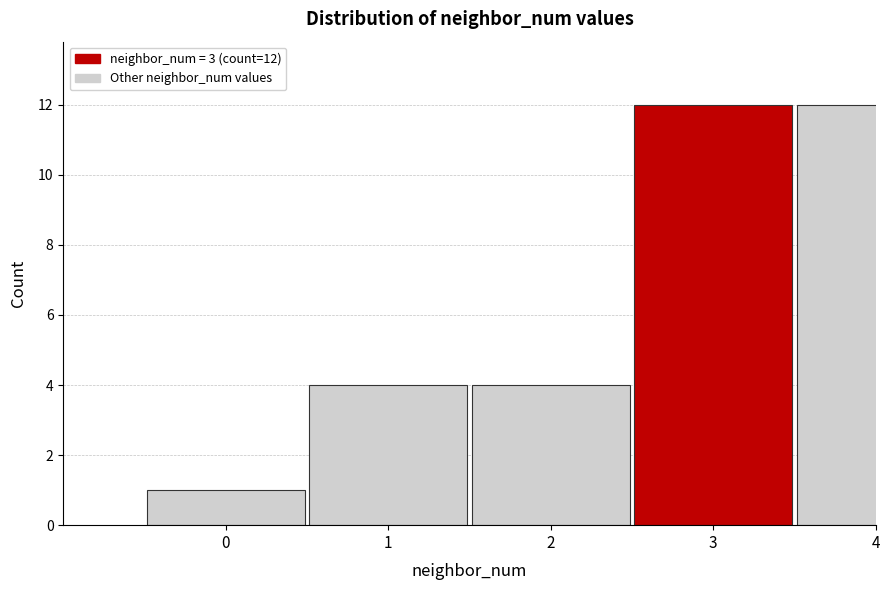

Reading left to right, transcribe all the data shown in this chart.

0=1	1=4	2=4	3=12	4=12